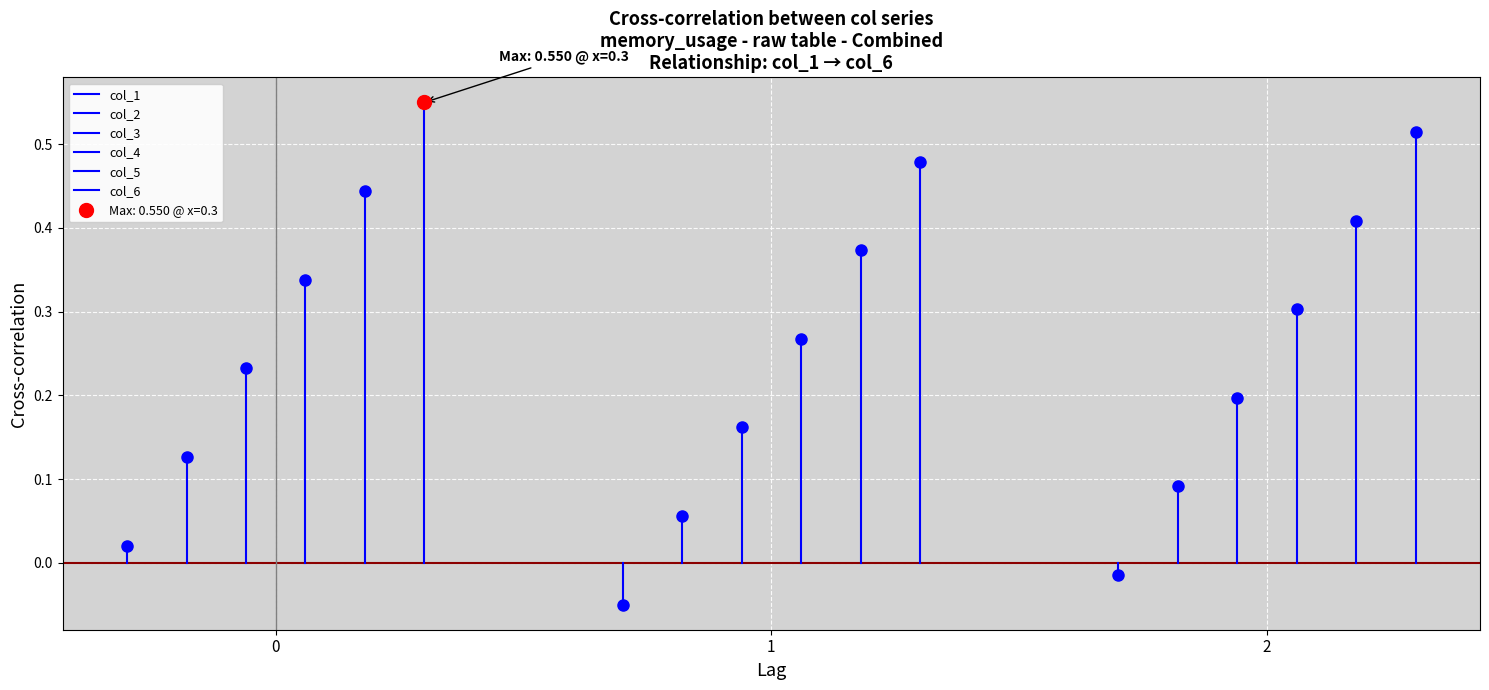

Which series changed the most between 0 and 1?

col_6